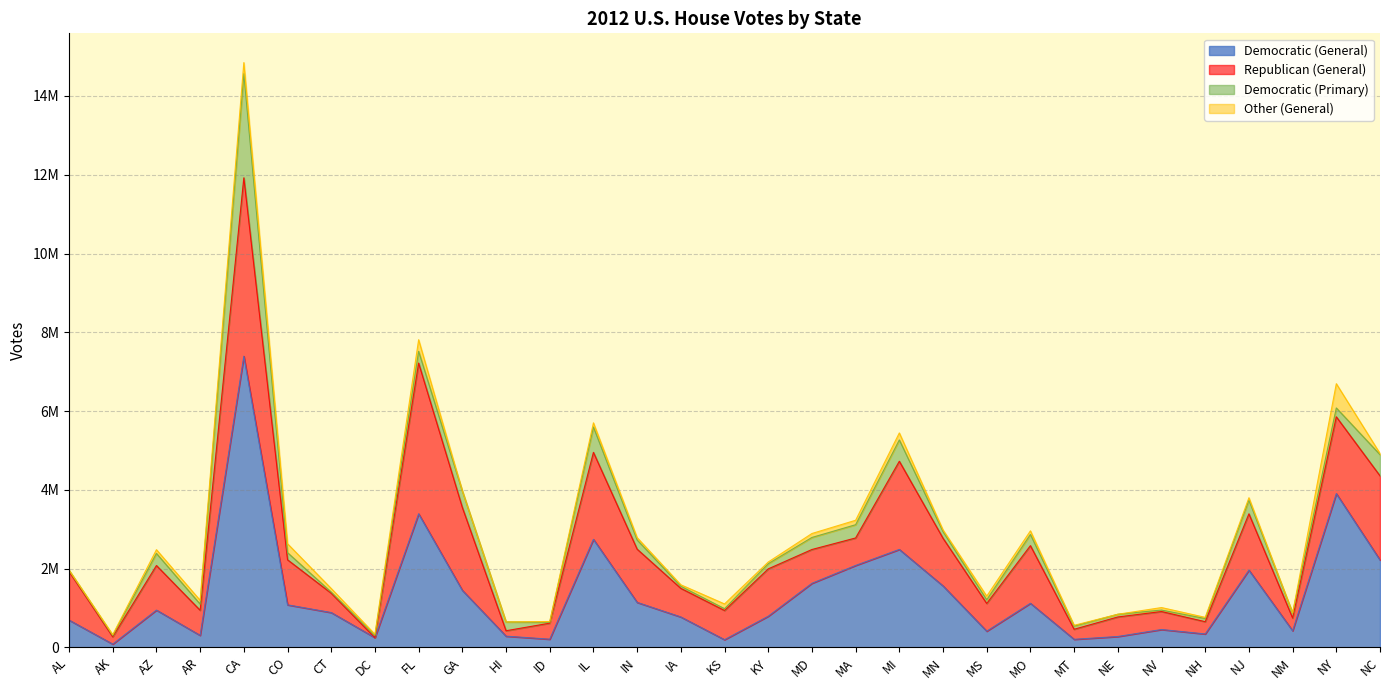

List the labels in order of Republican (General) value, largest first.

CA, FL, MI, IL, NC, GA, NY, MO, NJ, IN, AL, MN, KY, CO, AZ, MD, KS, IA, MS, MA, AR, NE, CT, NV, ID, NM, NH, MT, AK, HI, DC